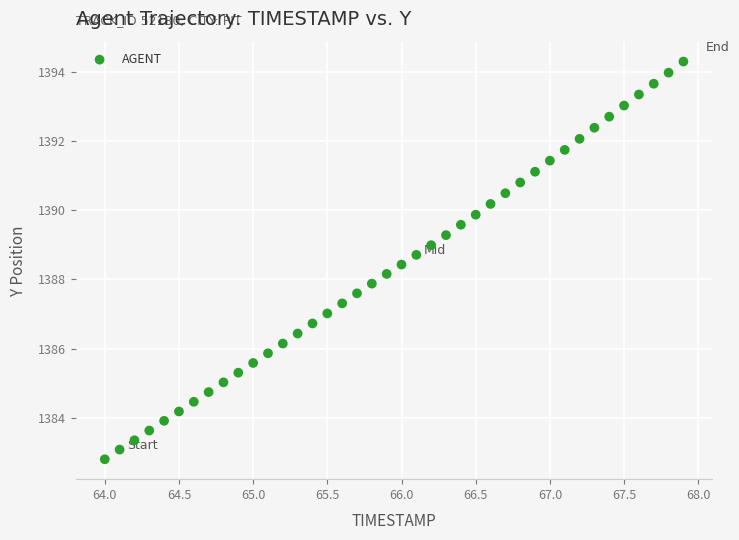

What is the range of Y values (max minus min)?

11.5